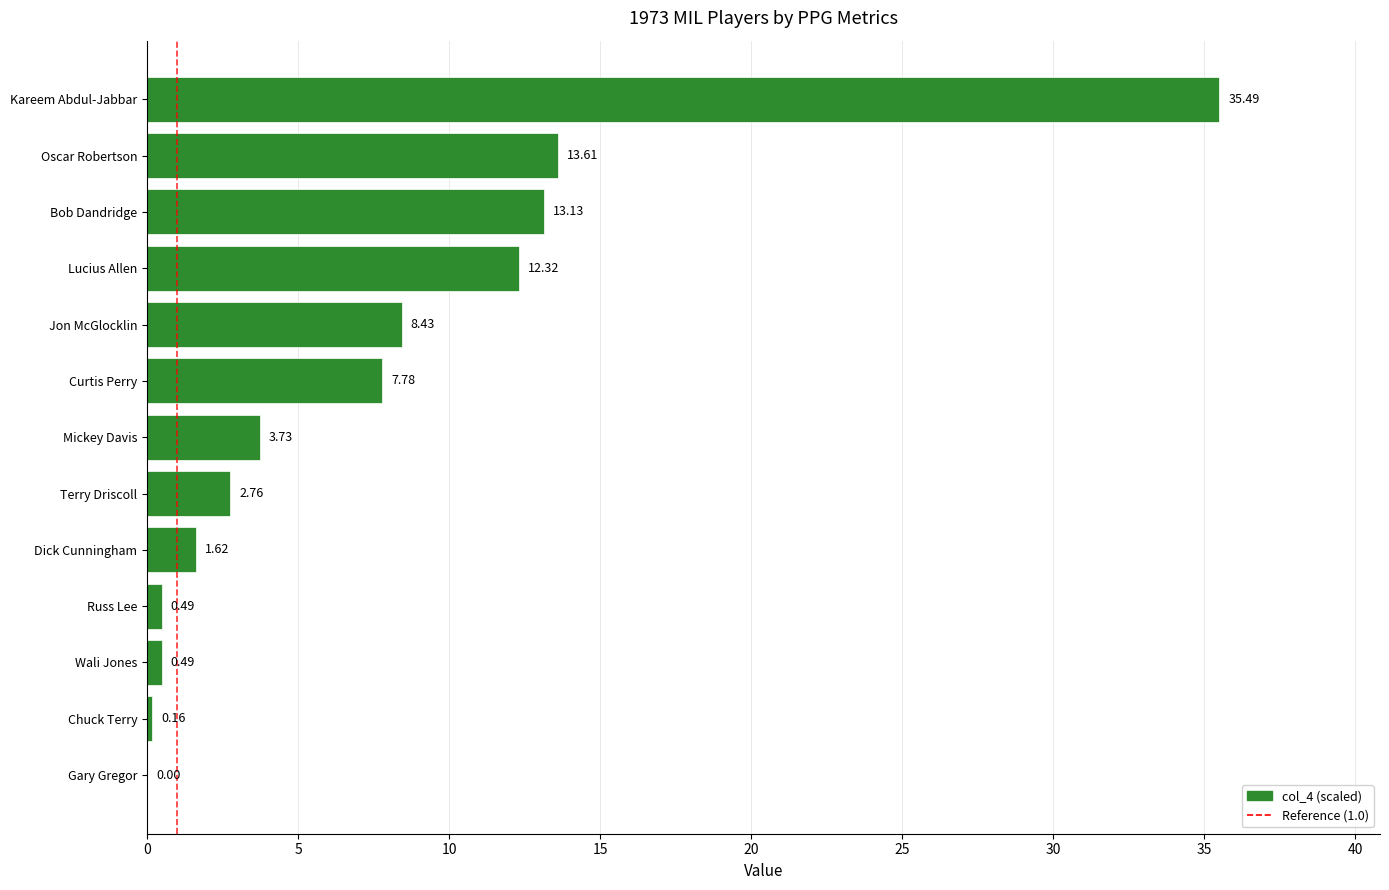

Are the bars horizontal?

Yes